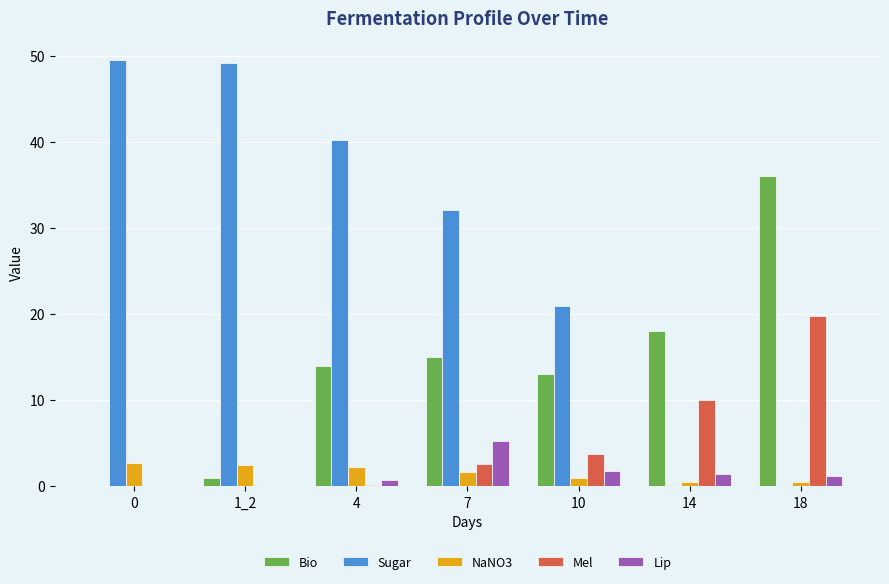

The Lip series shows 0.8 at 4. True or false?

True